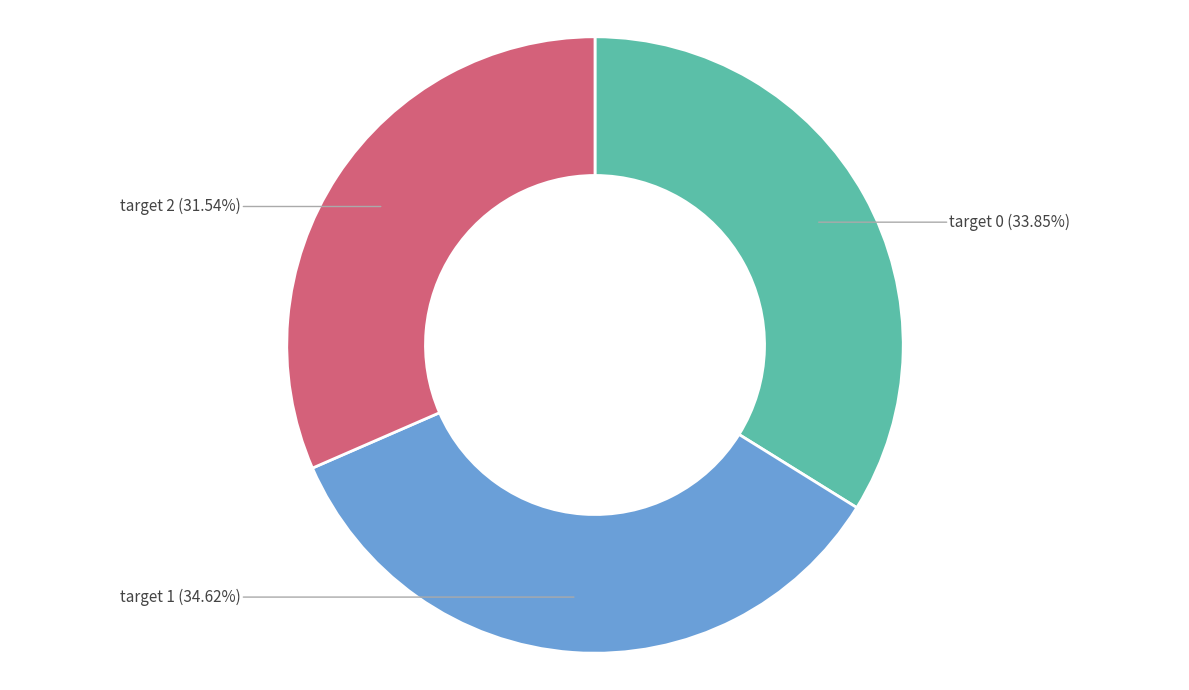

Is there a majority slice in this chart?

No